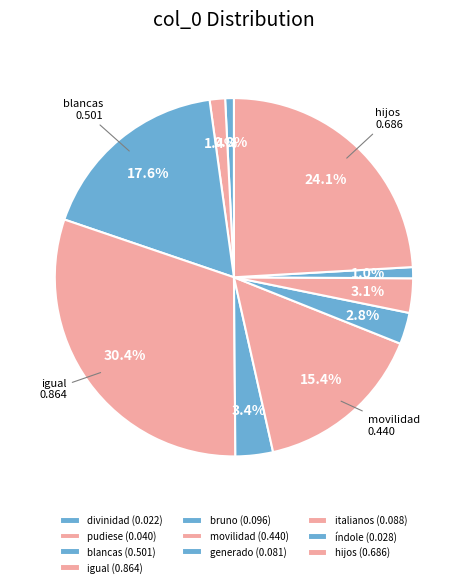

How many segments does this pie chart have?

10